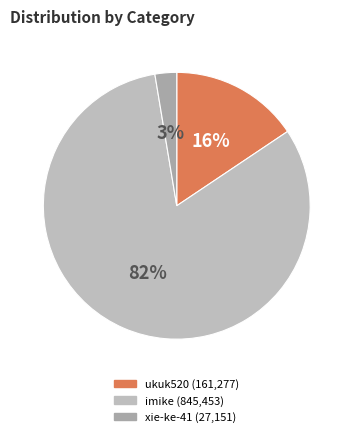

Does any single category account for the majority?

Yes